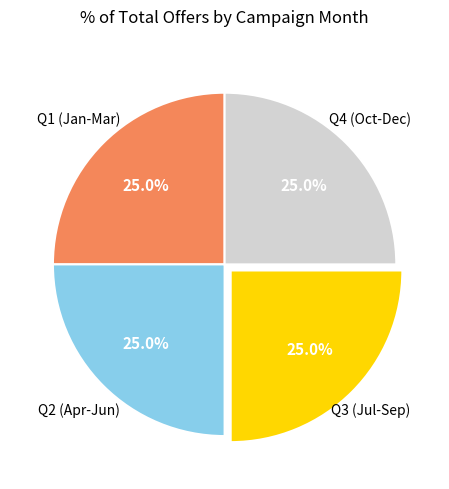

How many slices are in this pie chart?

4